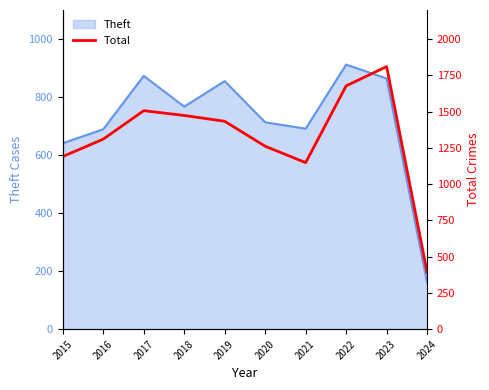

What is the minimum value shown in the chart?

393